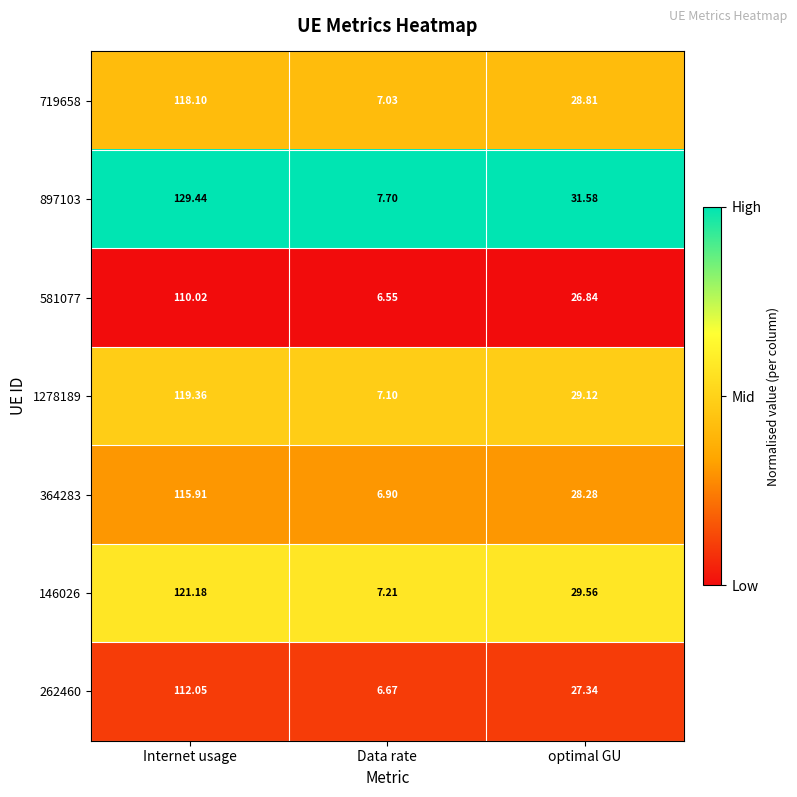

Which category has the lowest value in the 364283 series?

Data rate